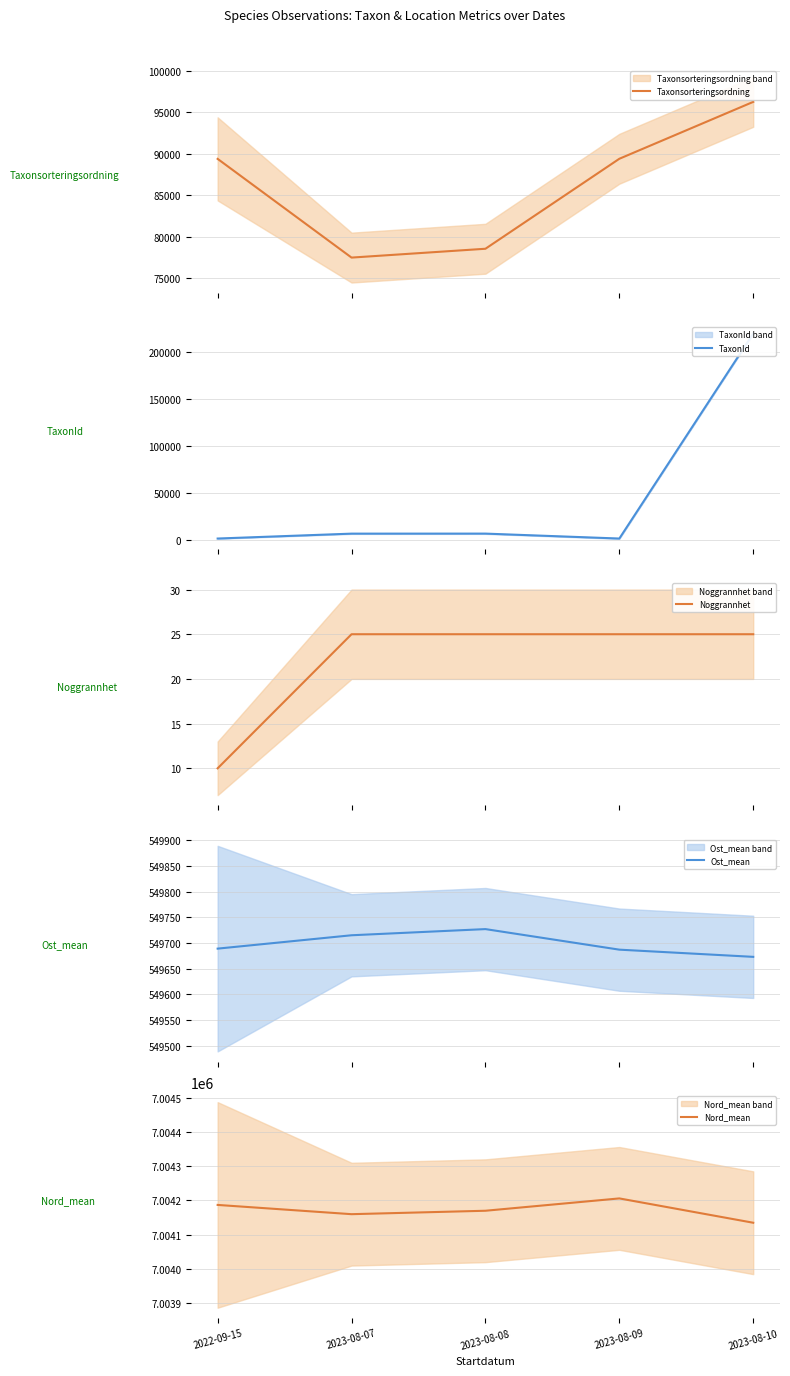

The value of Ost_mean at 2022-09-15 is 814471. True or false?

False